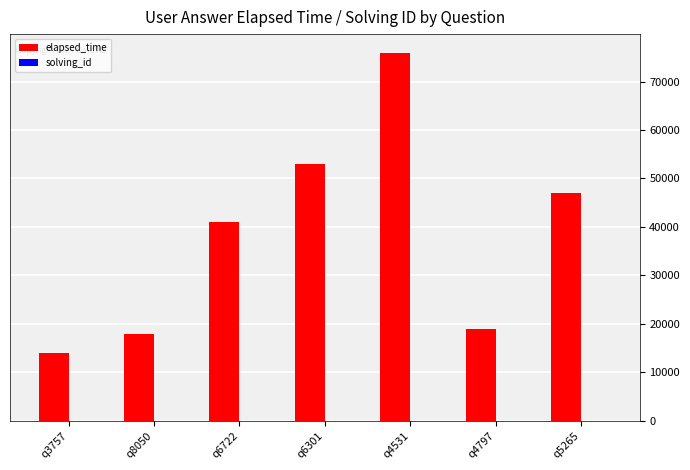

Between q4797 and q5265, which series saw the biggest shift?

elapsed_time